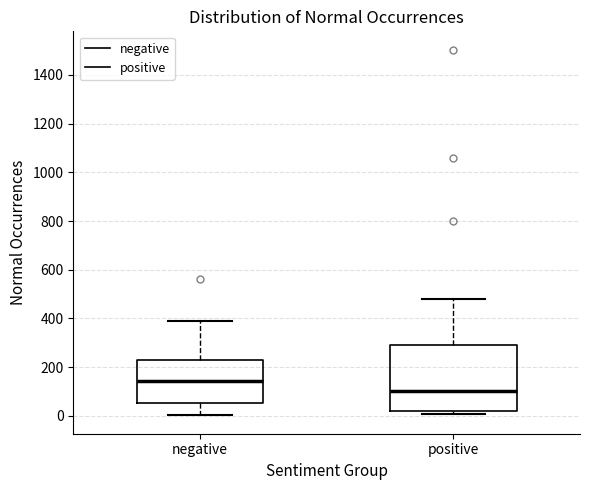

Reading left to right, read every box against the y-axis: the position of its median line, the range the box covers, and the ends of its whiskers. The values are not printed on the chart, so give them approximately, as read against the axis.

negative: median 140, box 60 to 240, whiskers 0 to 400
positive: median 100, box 20 to 300, whiskers 0 to 480